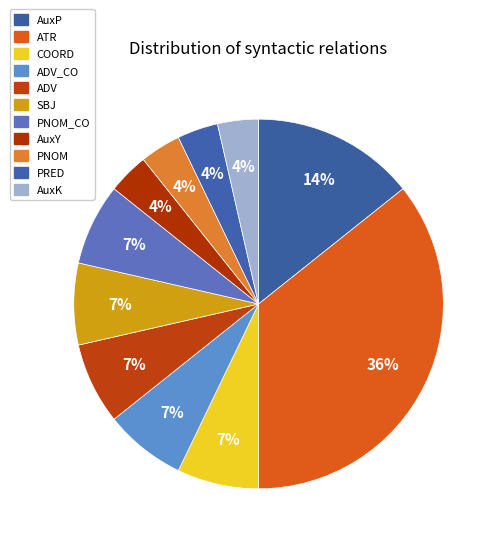

Rank the categories by value from lowest to highest.

AuxY, PNOM, PRED, AuxK, COORD, ADV_CO, ADV, SBJ, PNOM_CO, AuxP, ATR